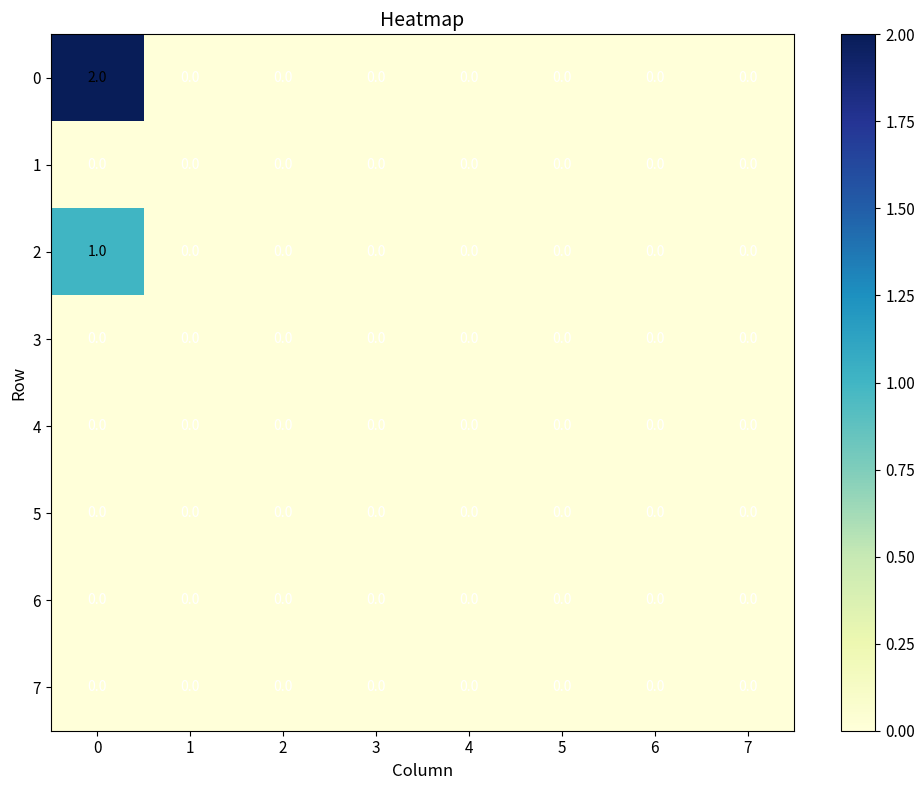

How many 0 values are between 0 and 1?

7